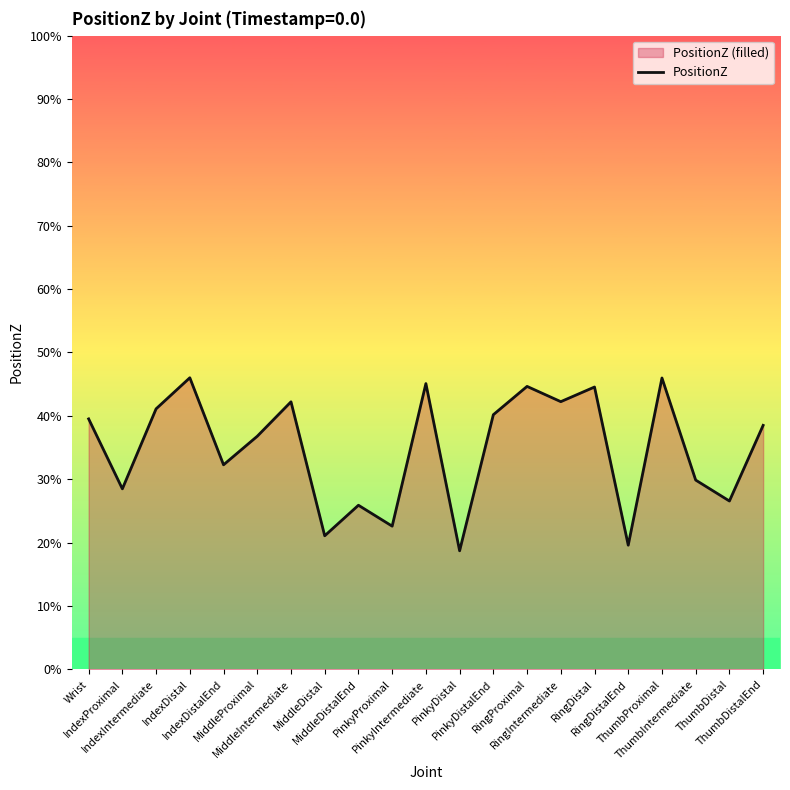

Which label corresponds to the smallest value in the chart?

PinkyDistal